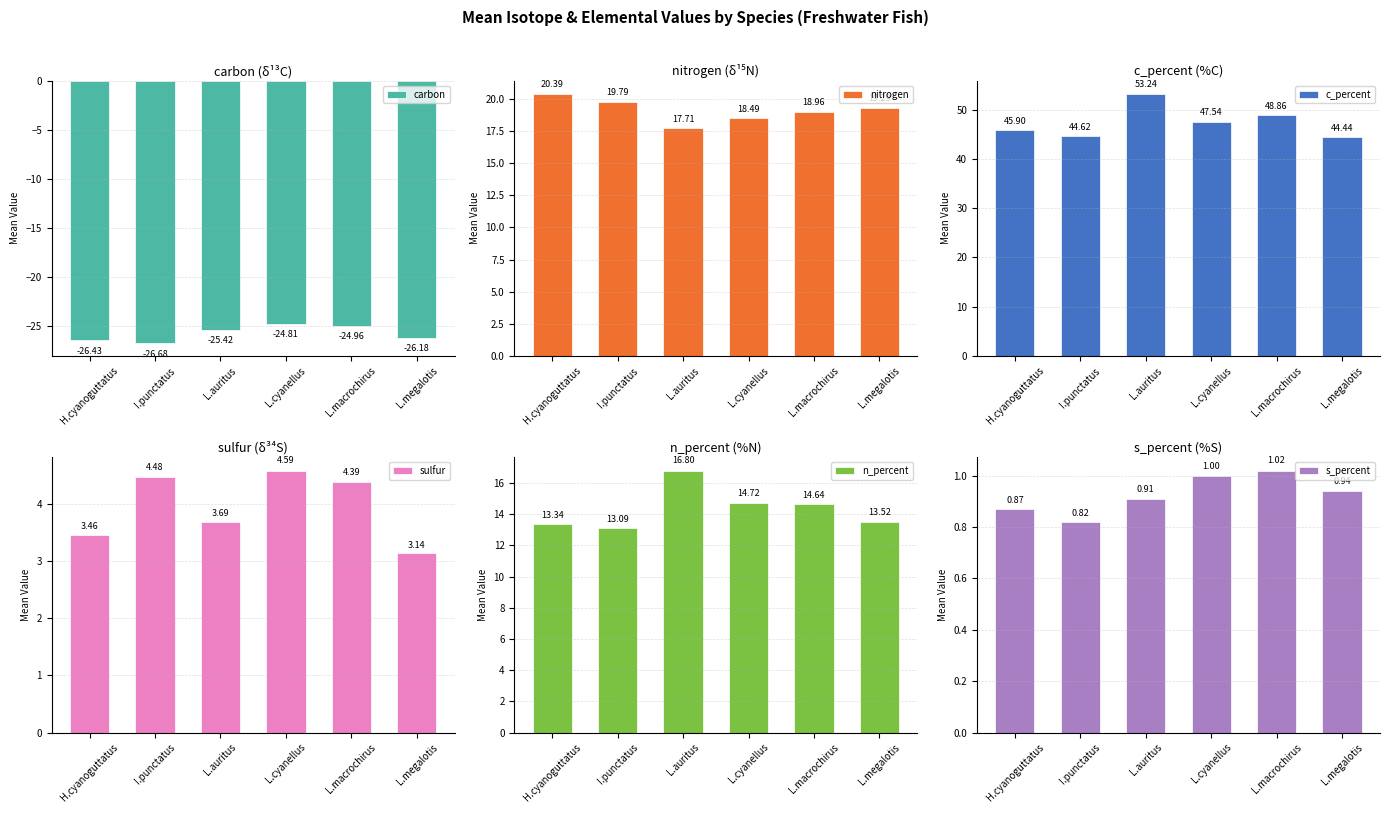

Reading left to right, list all the values displayed in this chart.

carbon: -26.4	-26.7	-25.4	-24.8	-25.0	-26.2
nitrogen: 20.4	19.8	17.7	18.5	19.0	19.3
c_percent: 45.9	44.6	53.2	47.5	48.9	44.4
sulfur: 3.5	4.5	3.7	4.6	4.4	3.1
n_percent: 13.3	13.1	16.8	14.7	14.6	13.5
s_percent: 0.9	0.8	0.9	1.0	1.0	0.9